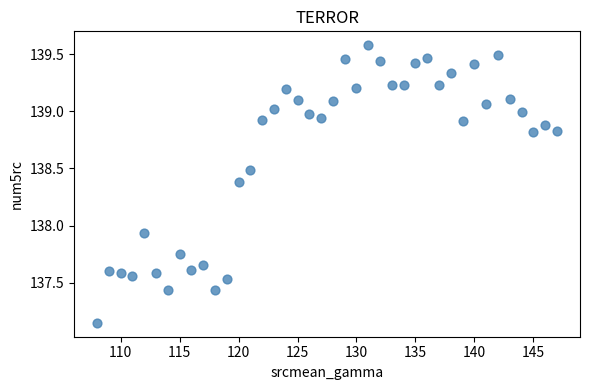

What is the range of X values (max minus min)?

39.0